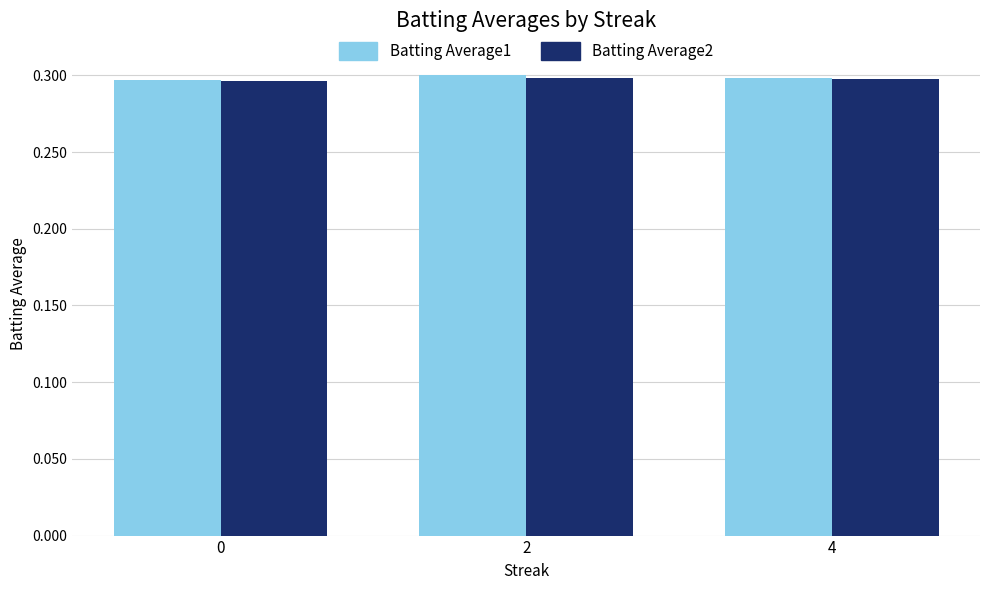

Count the Batting Average2 values in the range 0 to 1.

3